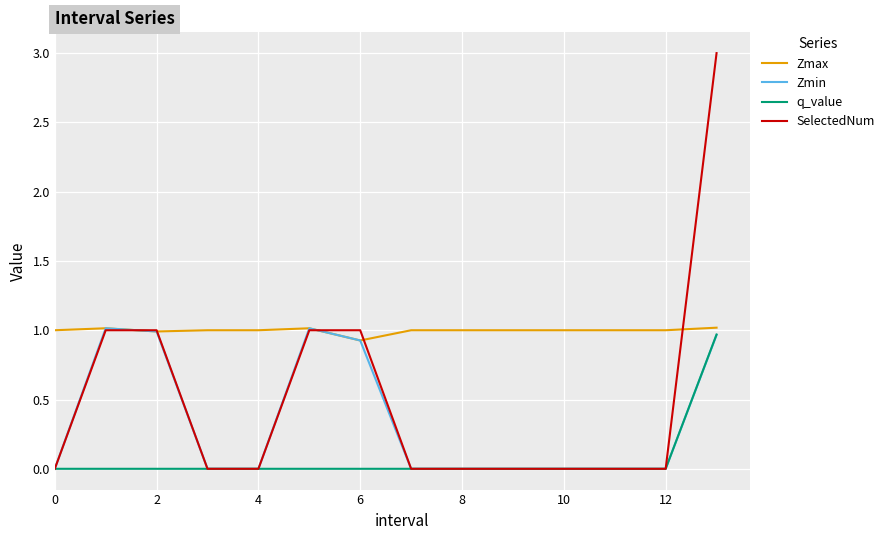

What is the greatest value displayed?

3.0